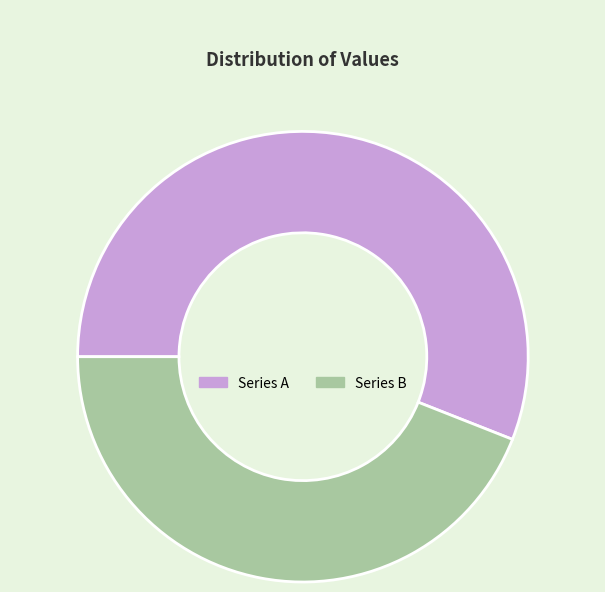

What is the ratio of the value at Series A to the value at Series B?

1.3